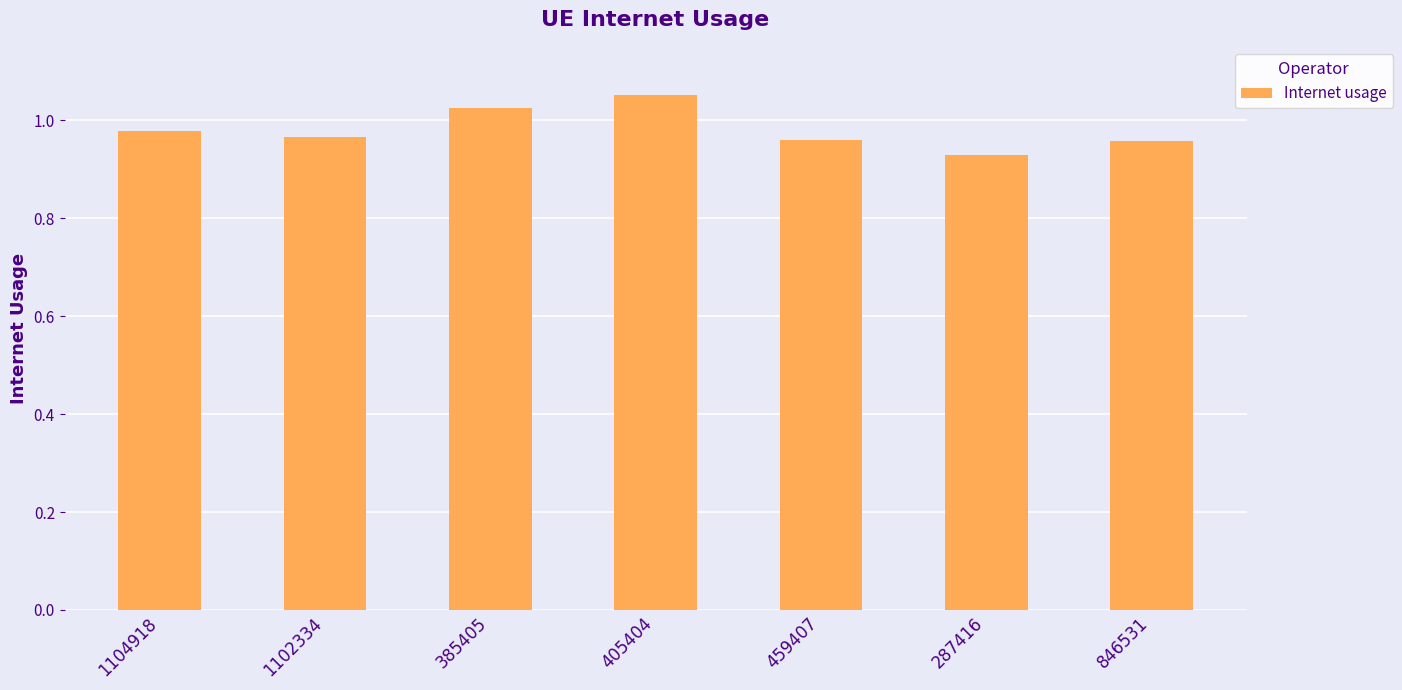

Which category has the lowest value across all series?

287416